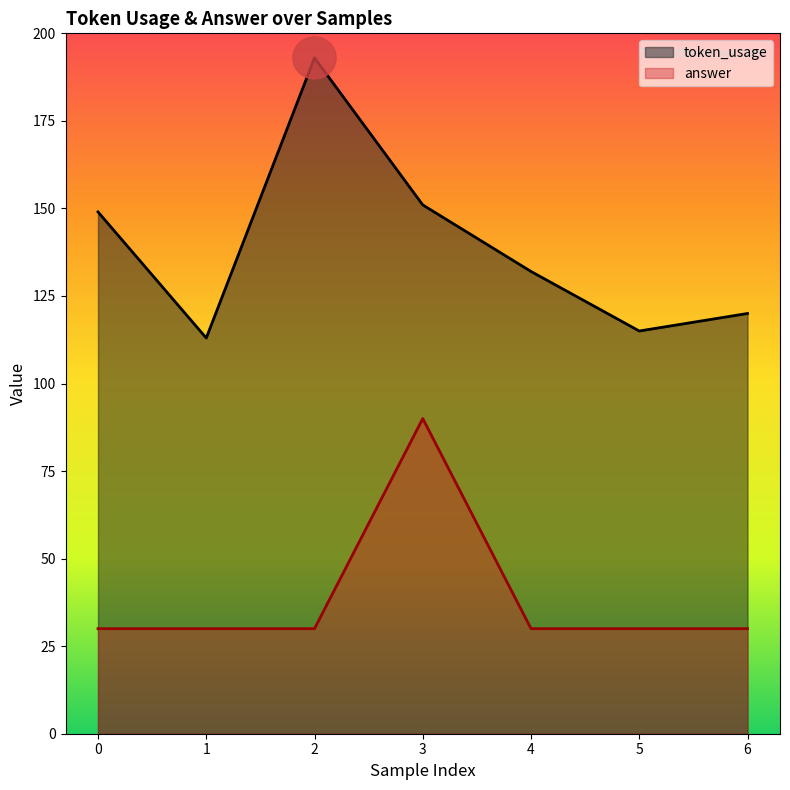

Which category has the highest value in the answer series?

3